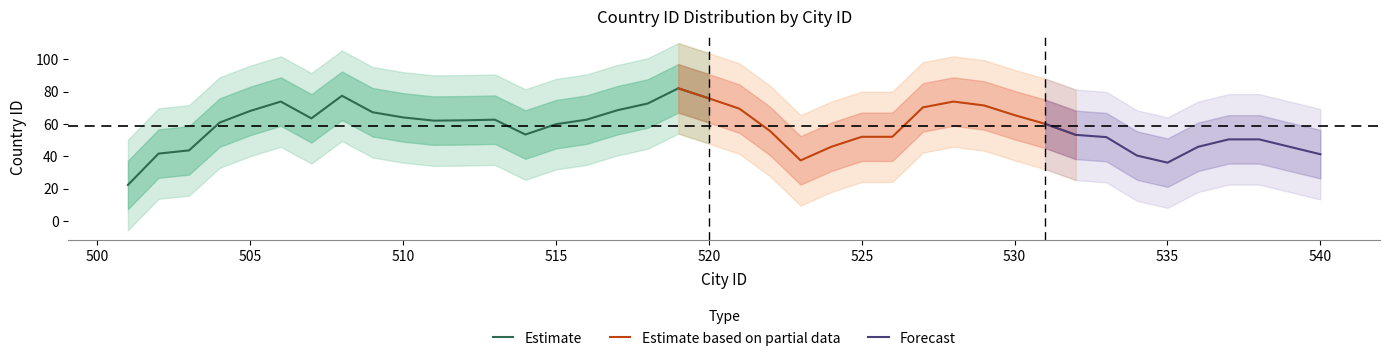

True or false: the data shows 132 at 27.

False